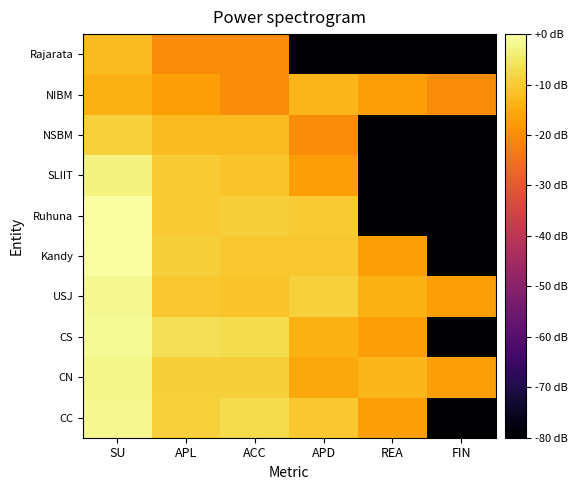

Between APL and FIN, which series saw the biggest shift?

CS